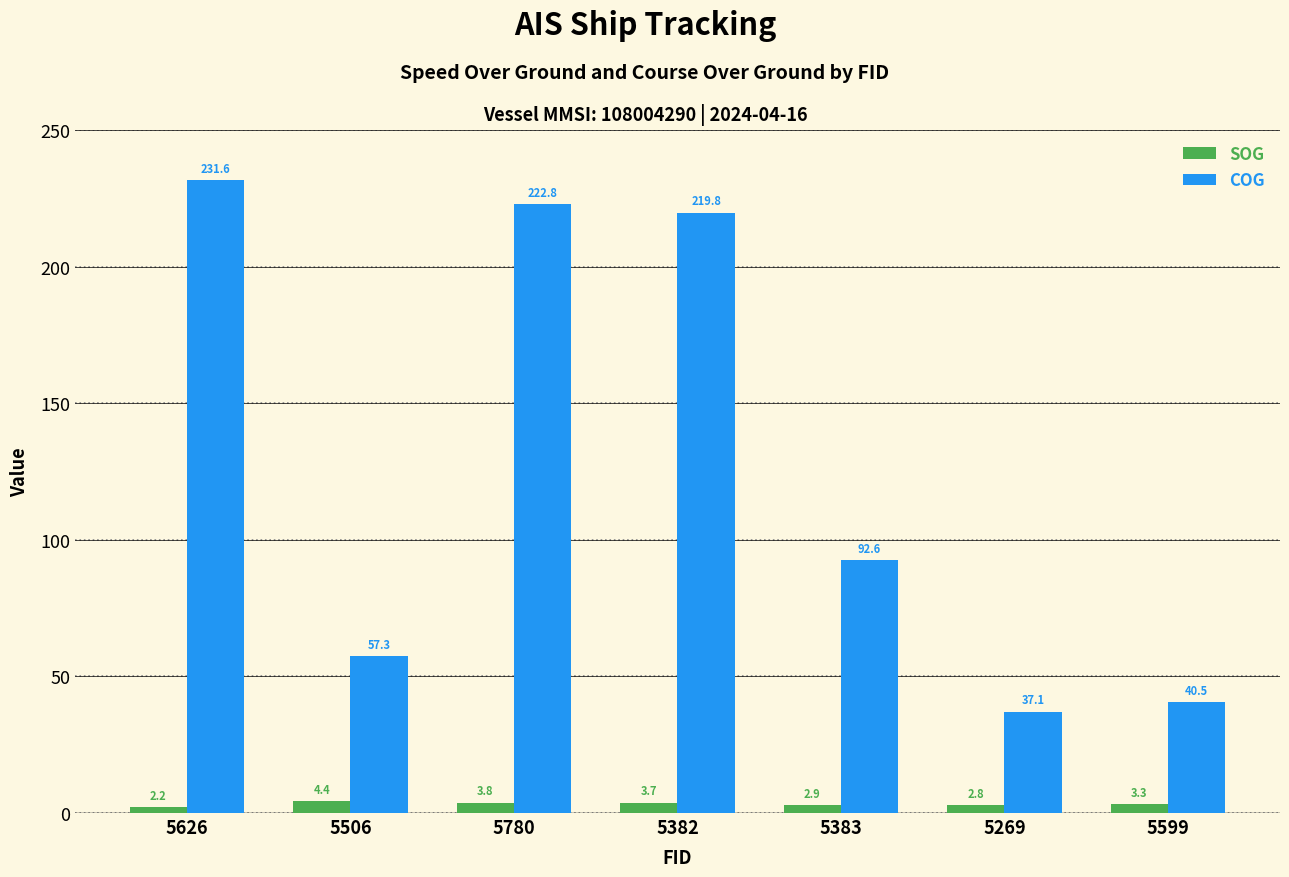

What is the difference between the second highest and minimum values in the SOG series?

1.6